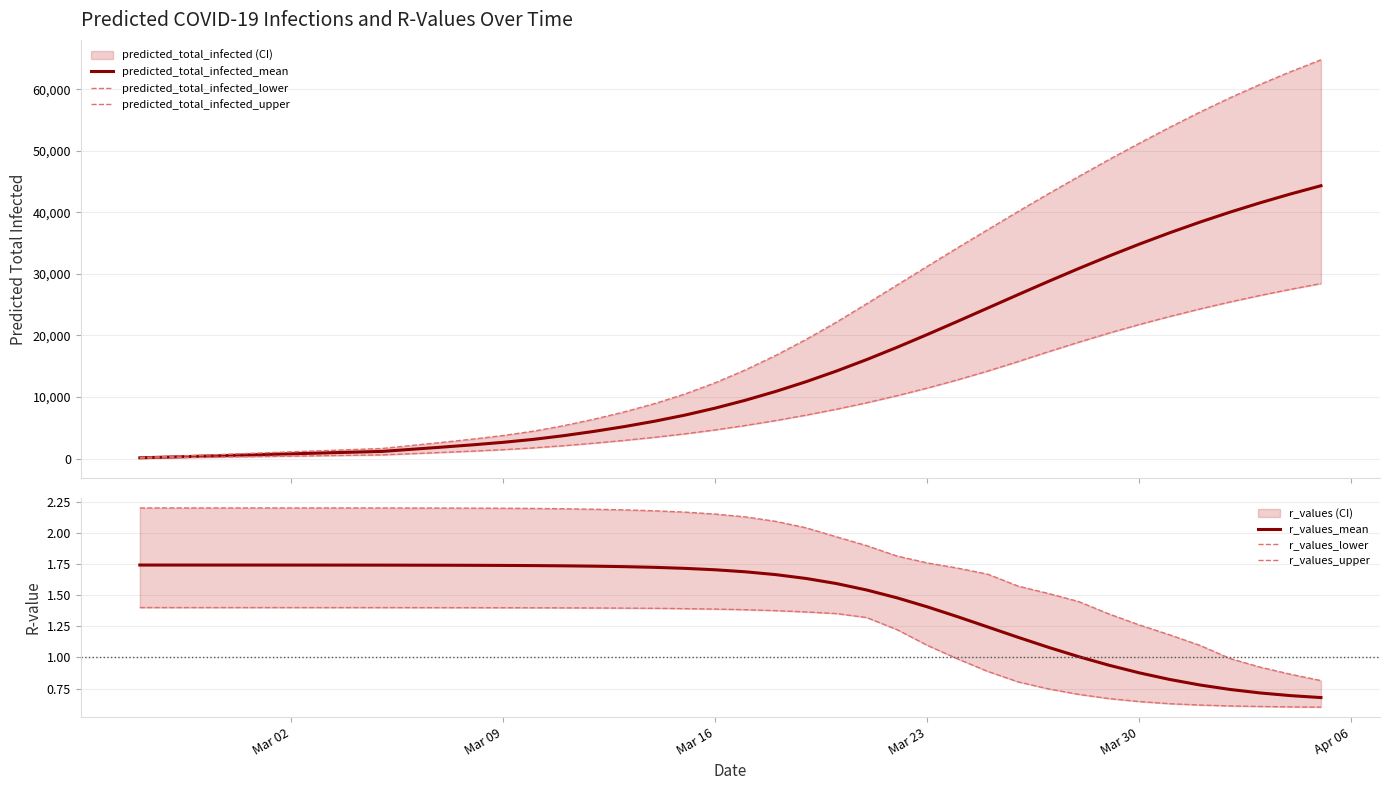

What is the highest value of the predicted_total_infected_mean series?

44323